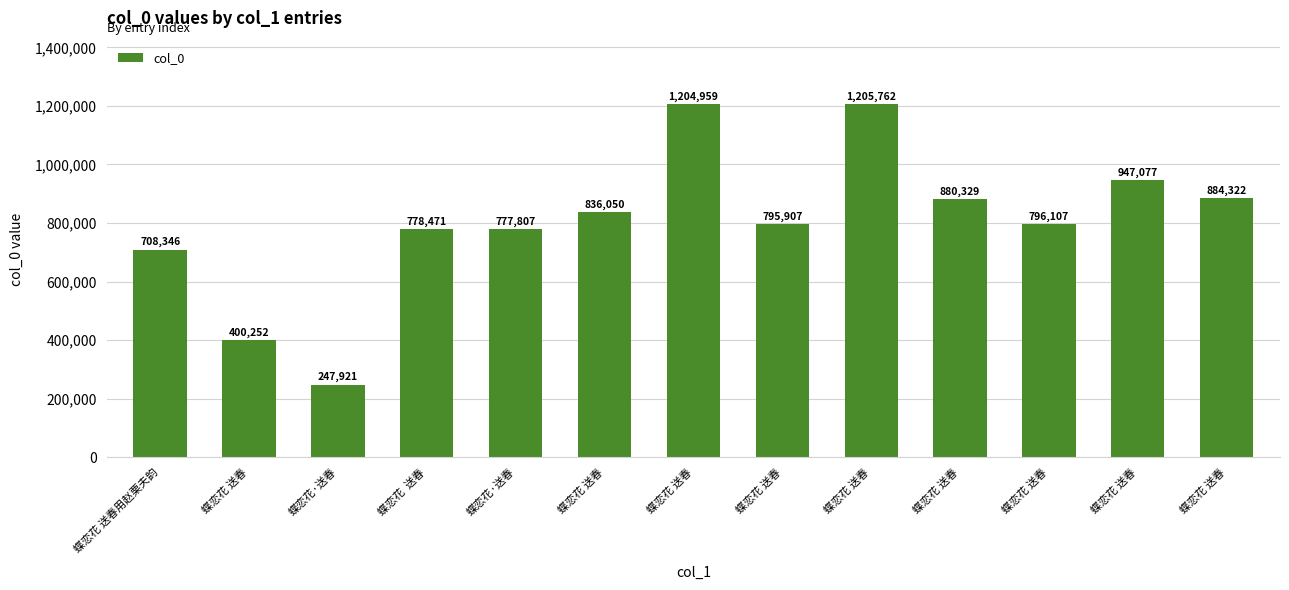

What is the average value?

804870